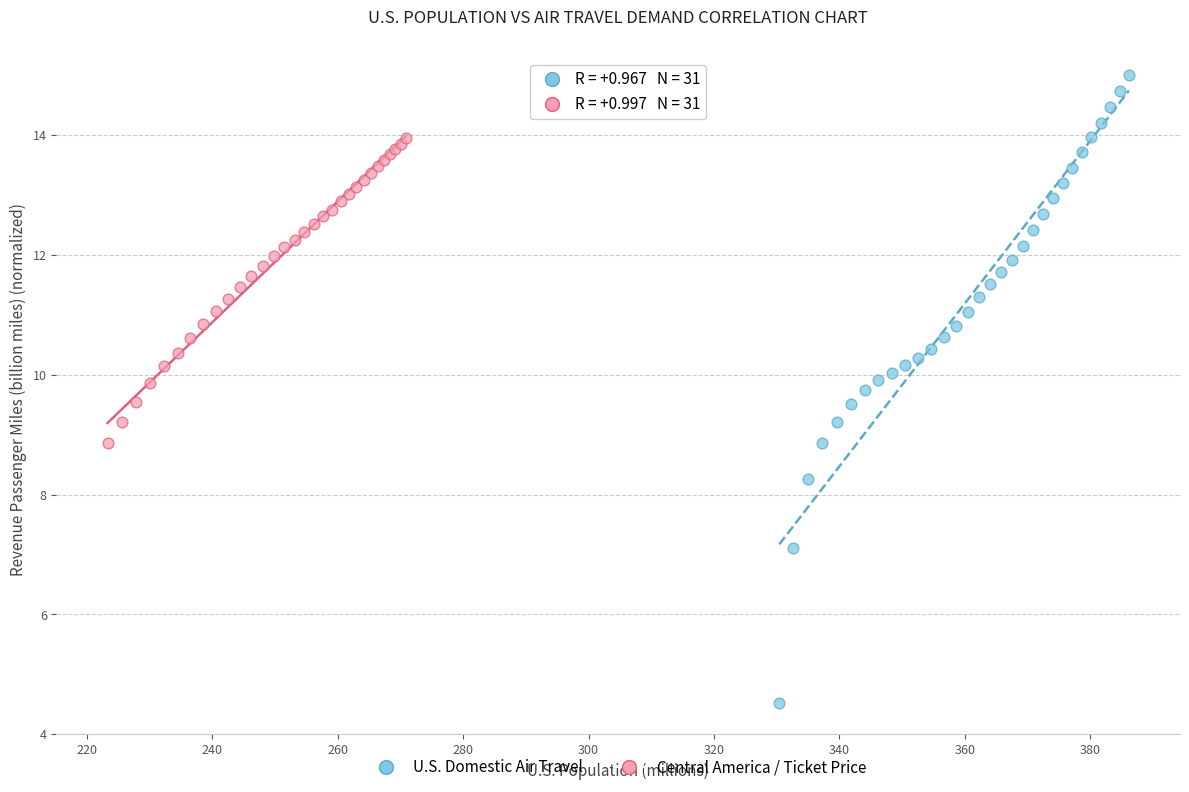

Which series has the largest Y range (max minus min)?

U.S. Domestic Air Travel